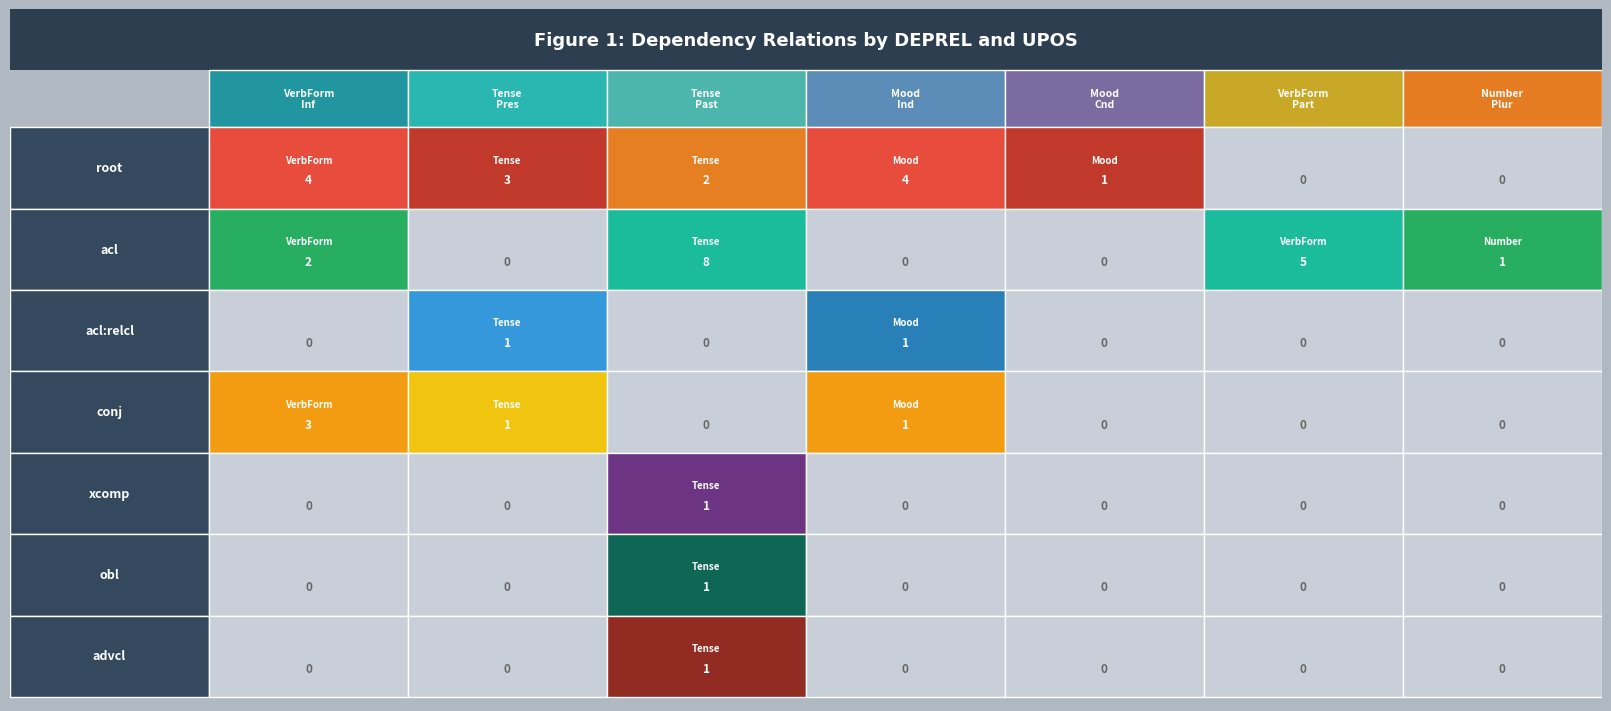

How many conj values are between 0 and 1?

6